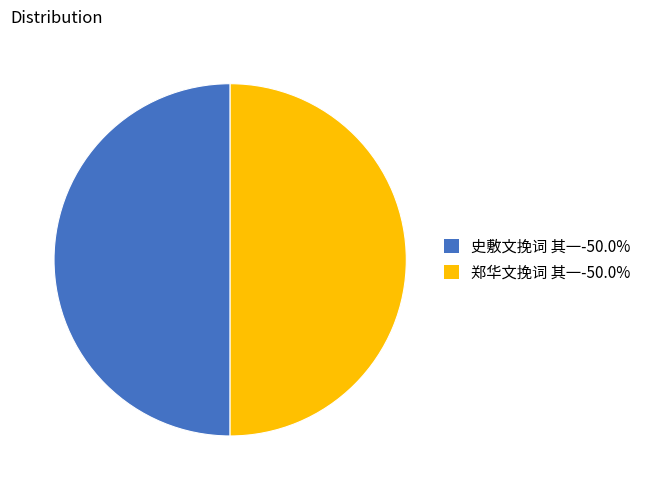

Is the sum of 郑华文挽词 其一 and 史敷文挽词 其一 greater than half?

Yes